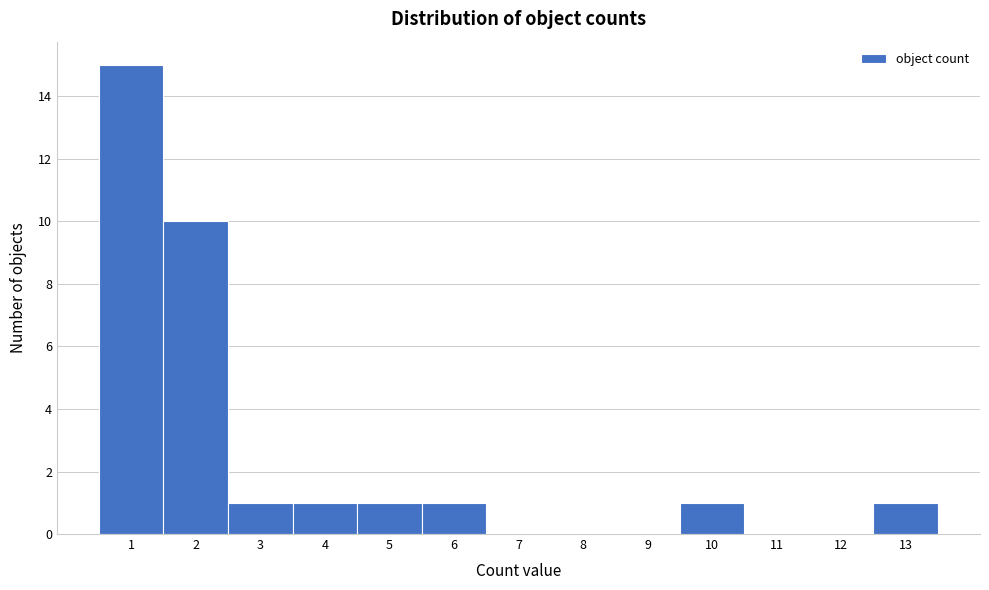

Reading left to right, transcribe this chart: for each bar, give the range it covers on the x-axis and its height. The values are not printed on the chart, so give them approximately, as read against the axis.

0.5 to 1.5: 15
1.5 to 2.5: 10
2.5 to 3.5: 1
3.5 to 4.5: 1
4.5 to 5.5: 1
5.5 to 6.5: 1
6.5 to 7.5: 0
7.5 to 8.5: 0
8.5 to 9.5: 0
9.5 to 10.5: 1
10.5 to 11.5: 0
11.5 to 12.5: 0
12.5 to 13.5: 1